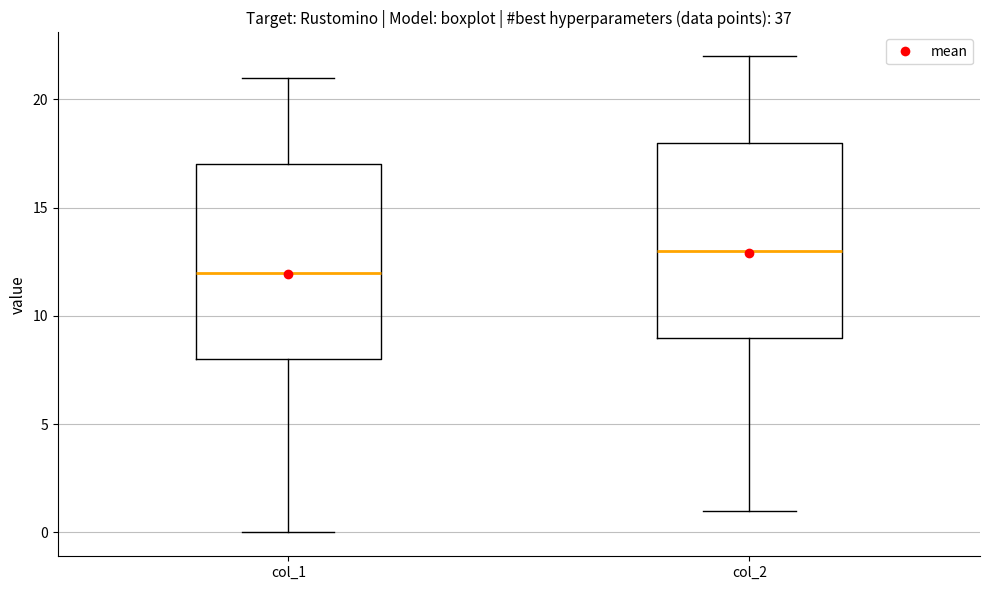

Reading left to right, read every box against the y-axis: the position of its median line, the range the box covers, and the ends of its whiskers. The values are not printed on the chart, so give them approximately, as read against the axis.

col_1: median 12, box 8 to 17, whiskers 0 to 21
col_2: median 13, box 9 to 18, whiskers 1 to 22